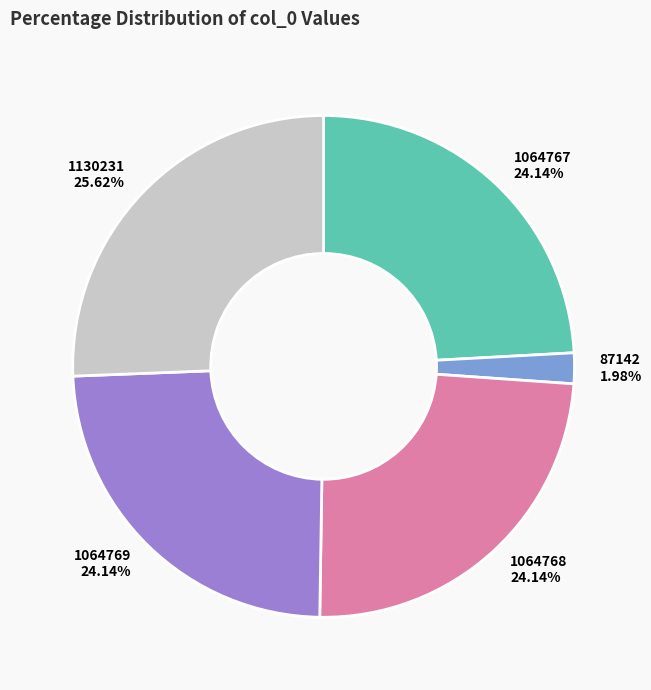

What percentage is the 1130231 slice, to the nearest percent?

26%